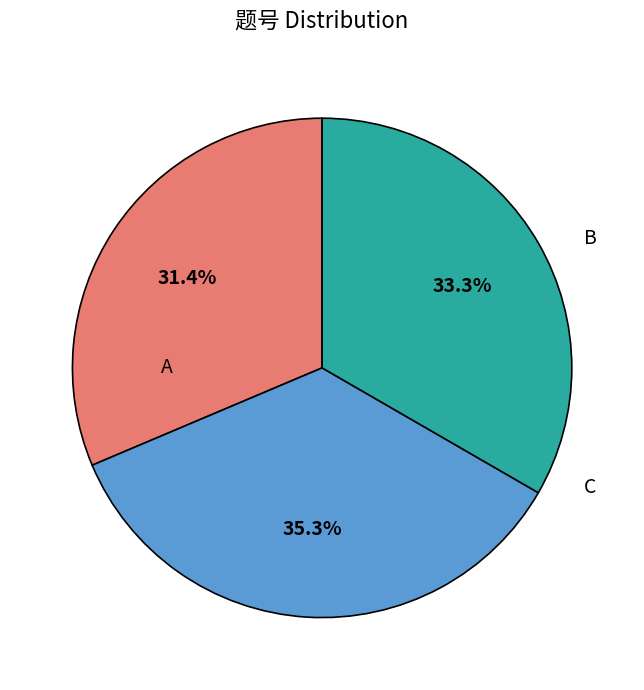

How many slices are in this pie chart?

3